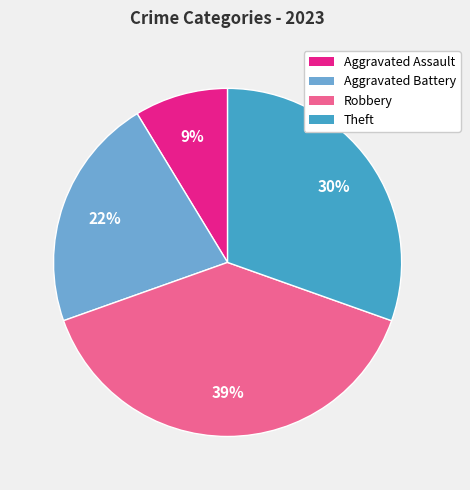

True or false: Theft accounts for 40% of the total.

False